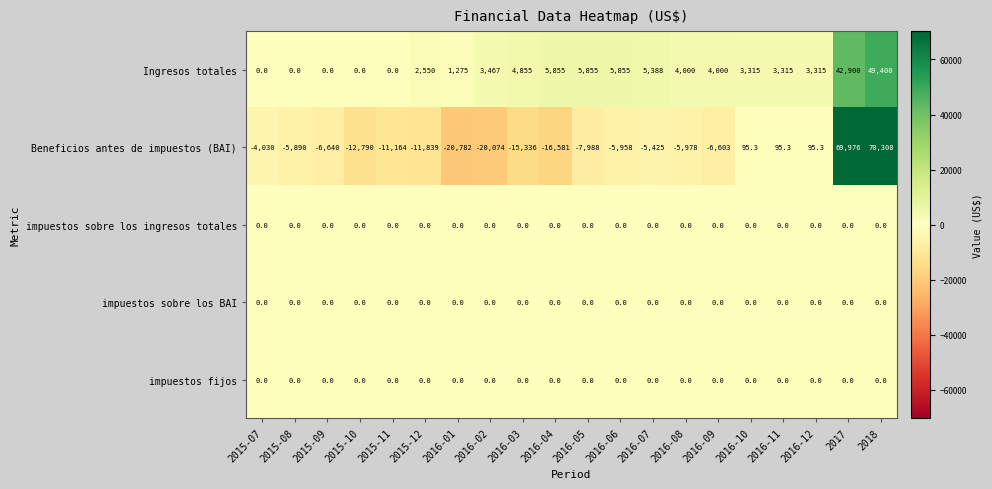

What is the sum of all Ingresos totales values?

145345.0